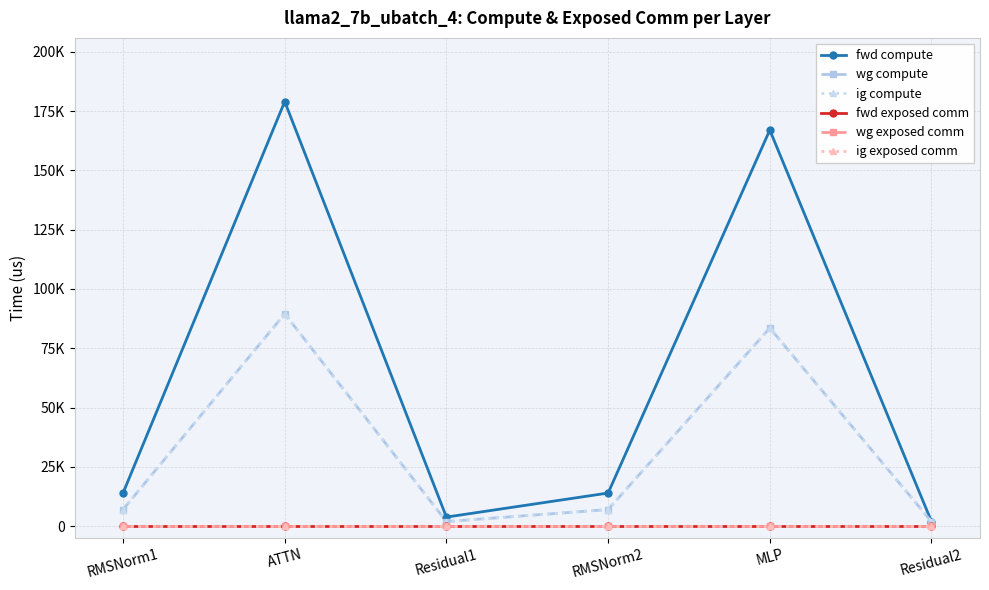

Is the value of wg compute at ATTN greater than the value of fwd exposed comm at Residual1?

Yes